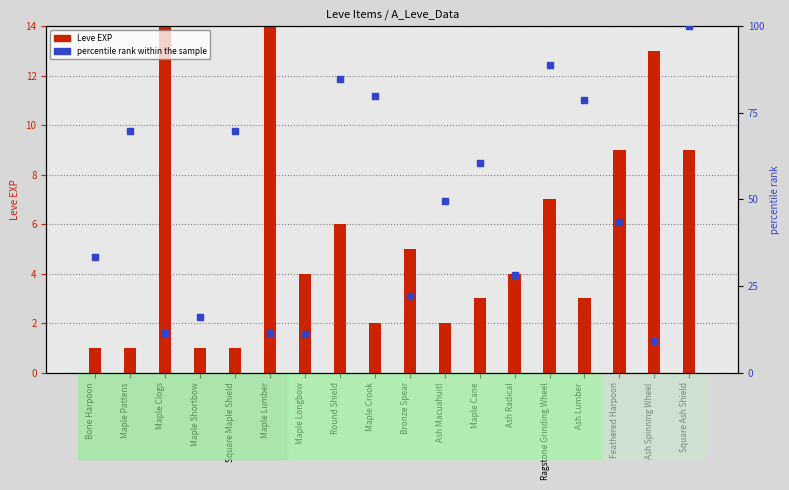

Which series reaches the maximum Y coordinate?

Leve EXP